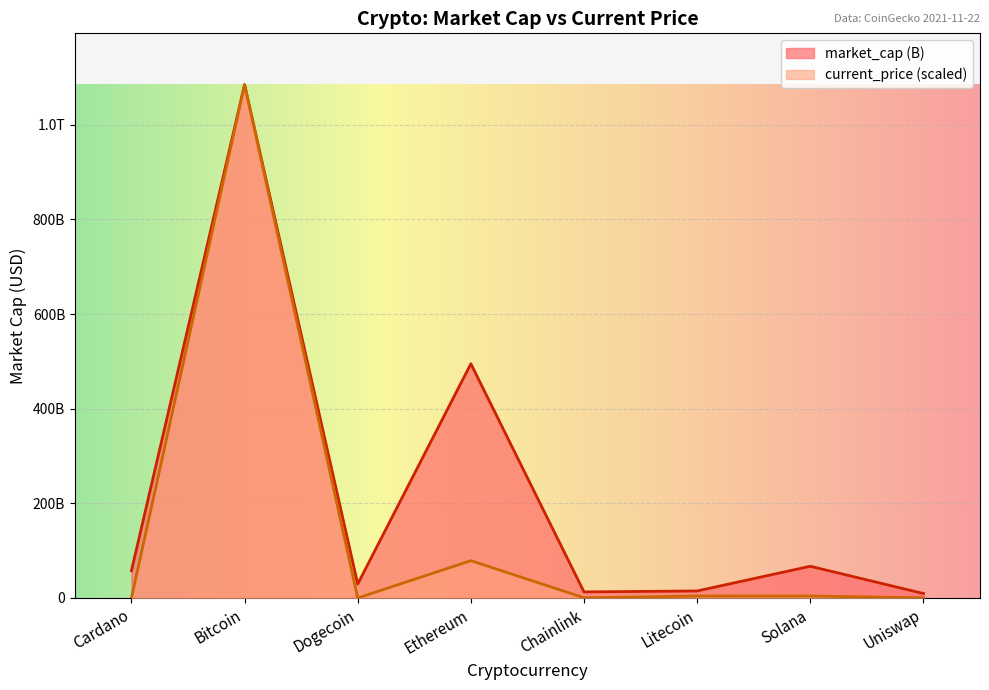

What position from the right is Solana?

2